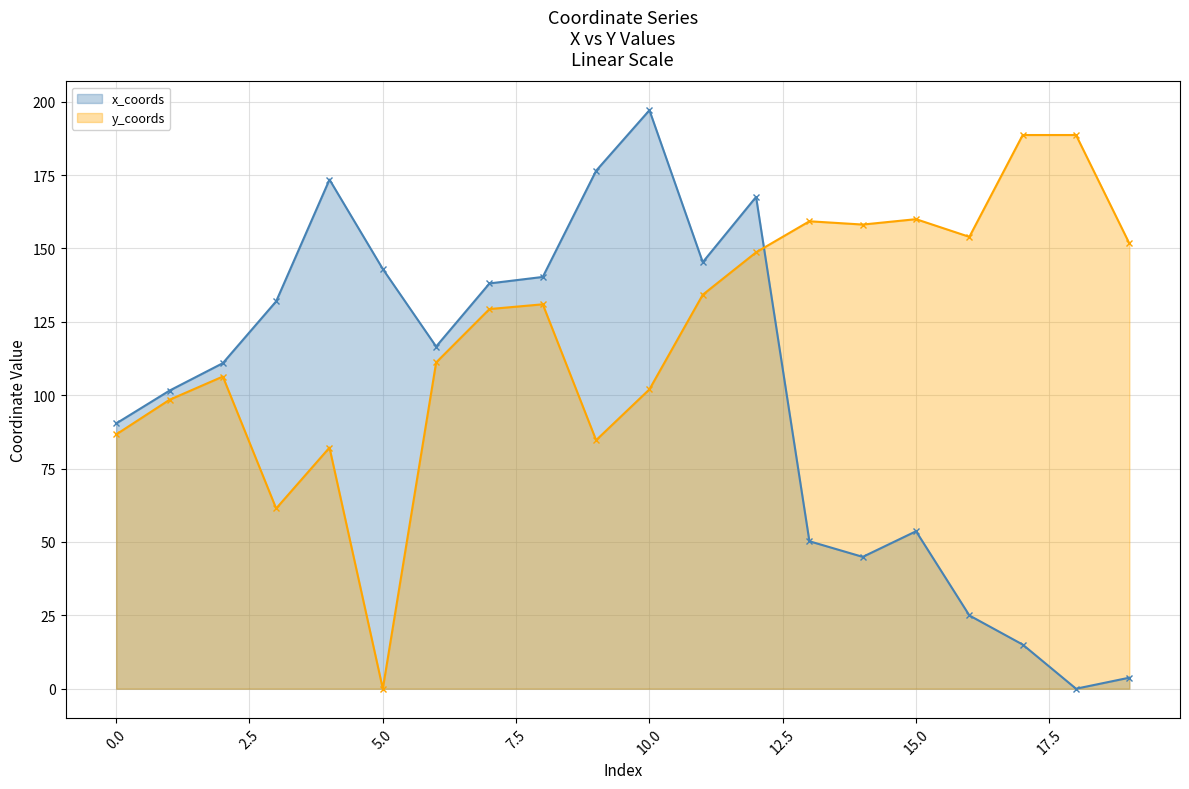

Which series ends up on top after the final intersection of y_coords and x_coords?

y_coords